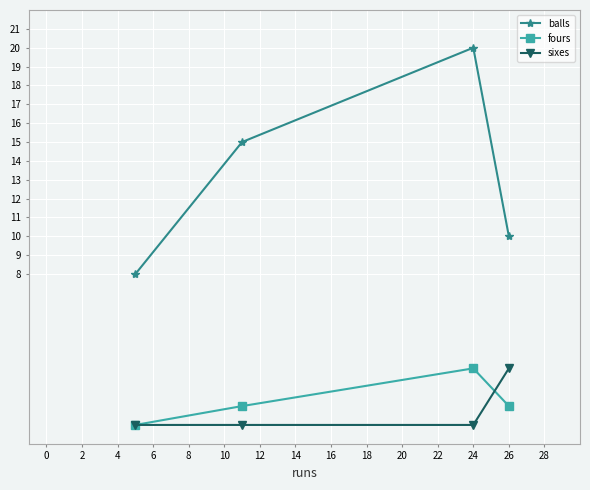

What is the greatest value displayed?

20